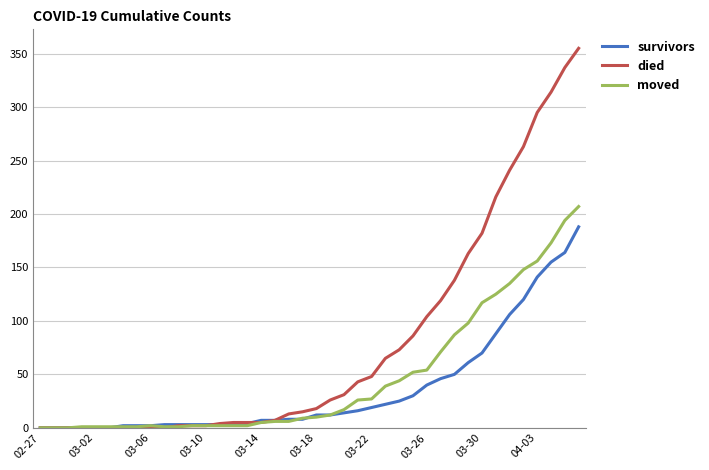

Which series has the largest total across all categories?

died